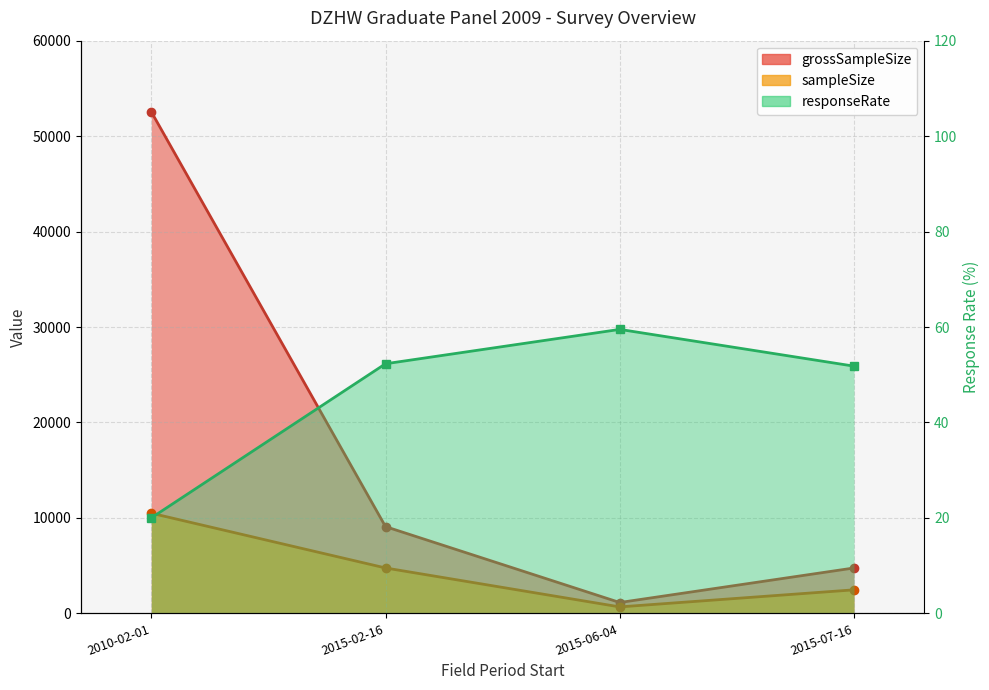

How many interior local valleys does the sampleSize series have?

1